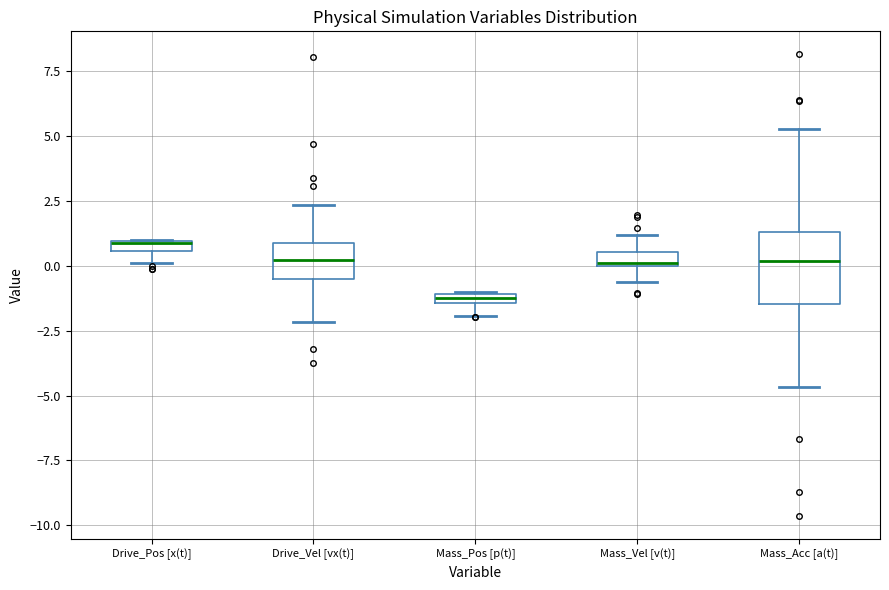

Comparing the boxes themselves (not the whiskers), which one is the tallest?

Mass_Acc [a(t)]